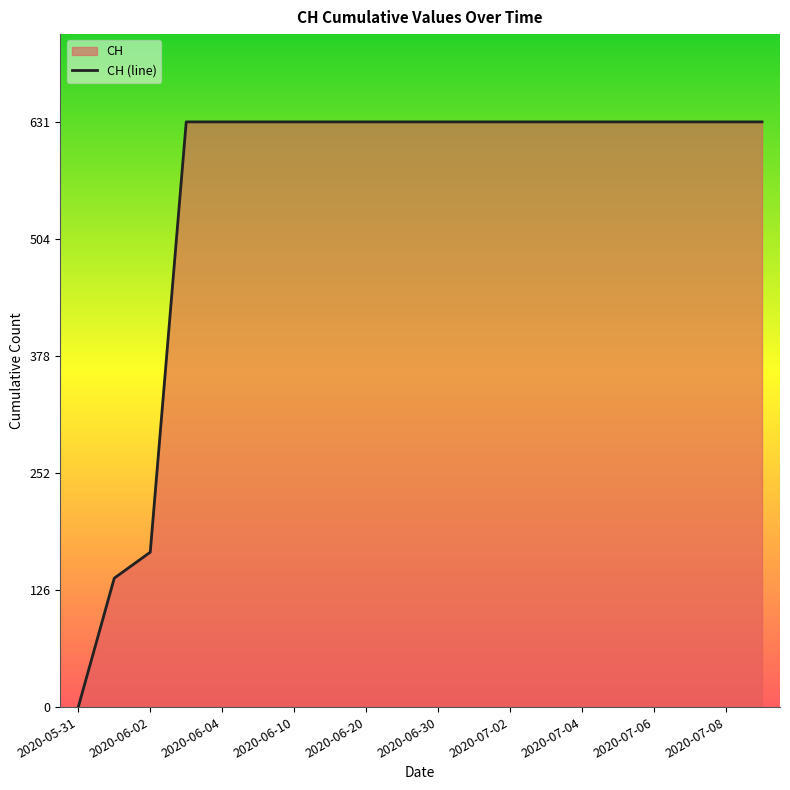

Read the value at 2020-06-30, to the nearest 100.

600